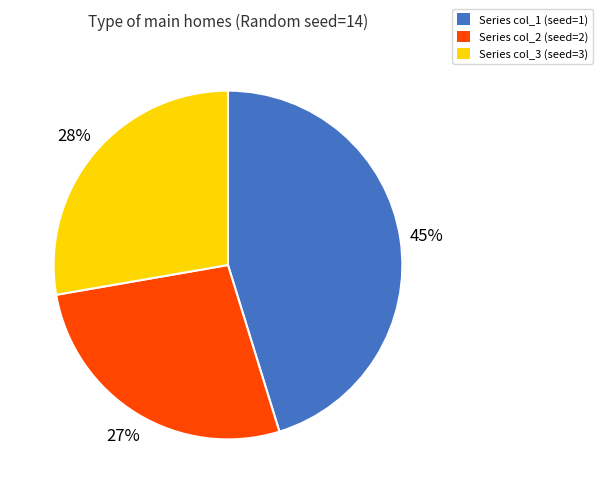

Is there a majority slice in this chart?

No